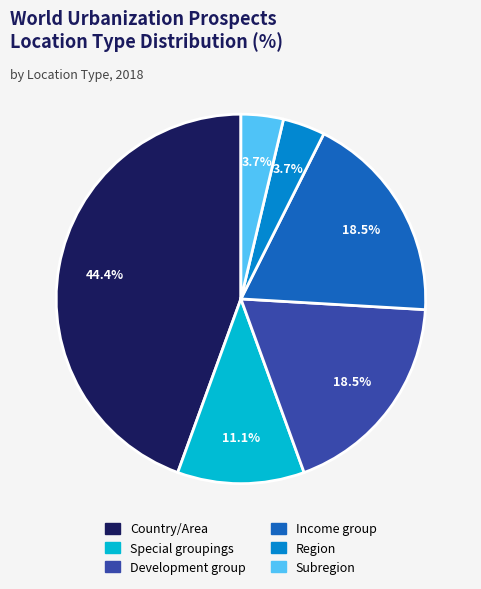

Does any single category account for the majority?

No